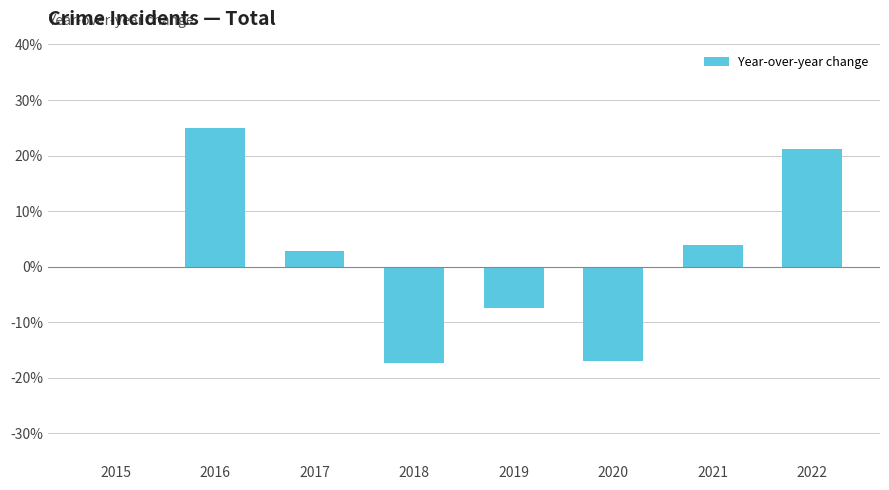

Reading right to left, extract all data points from this chart.

21.2	3.8	-16.9	-7.5	-17.3	2.8	24.9	0.0